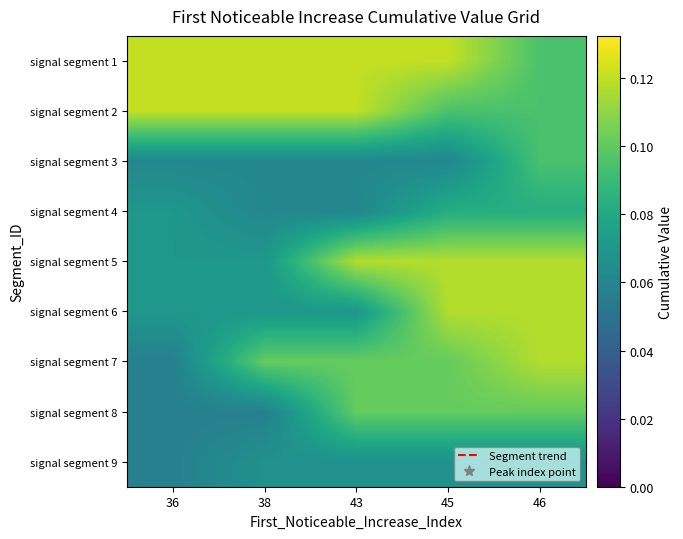

What is the maximum value shown in the chart?

0.1